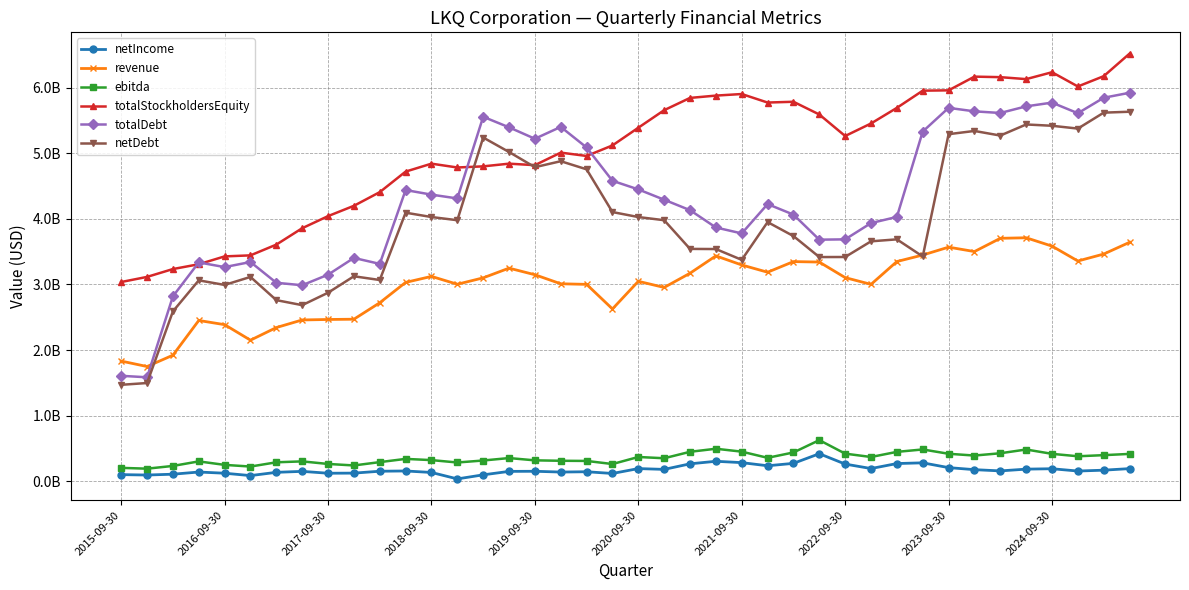

What is the difference between the second highest and minimum values in the totalStockholdersEquity series?

3197287000